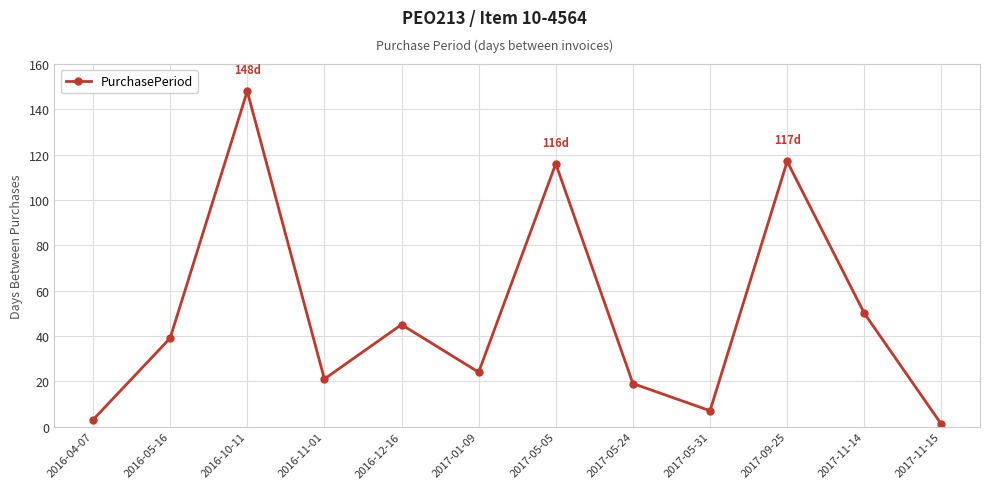

The chart shows a value of 148 at 2016-10-11. True or false?

True